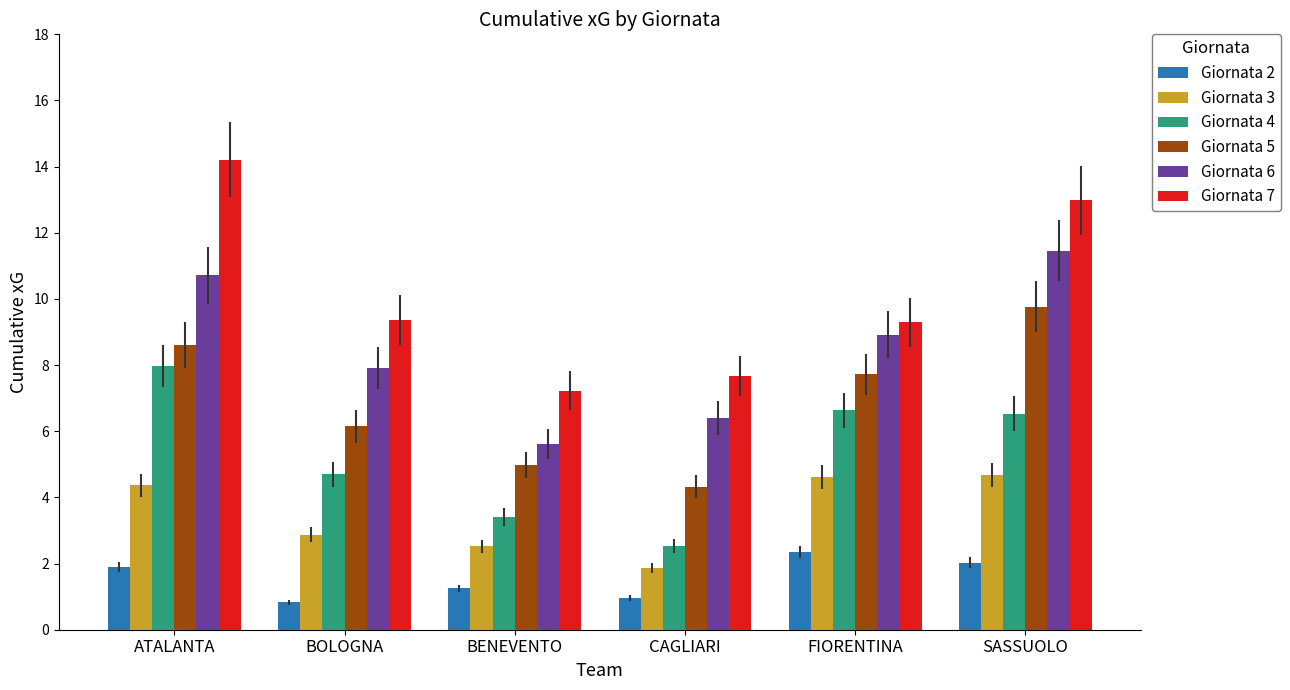

What is the value of the Giornata 7 bar at the 2nd from the left?

9.4